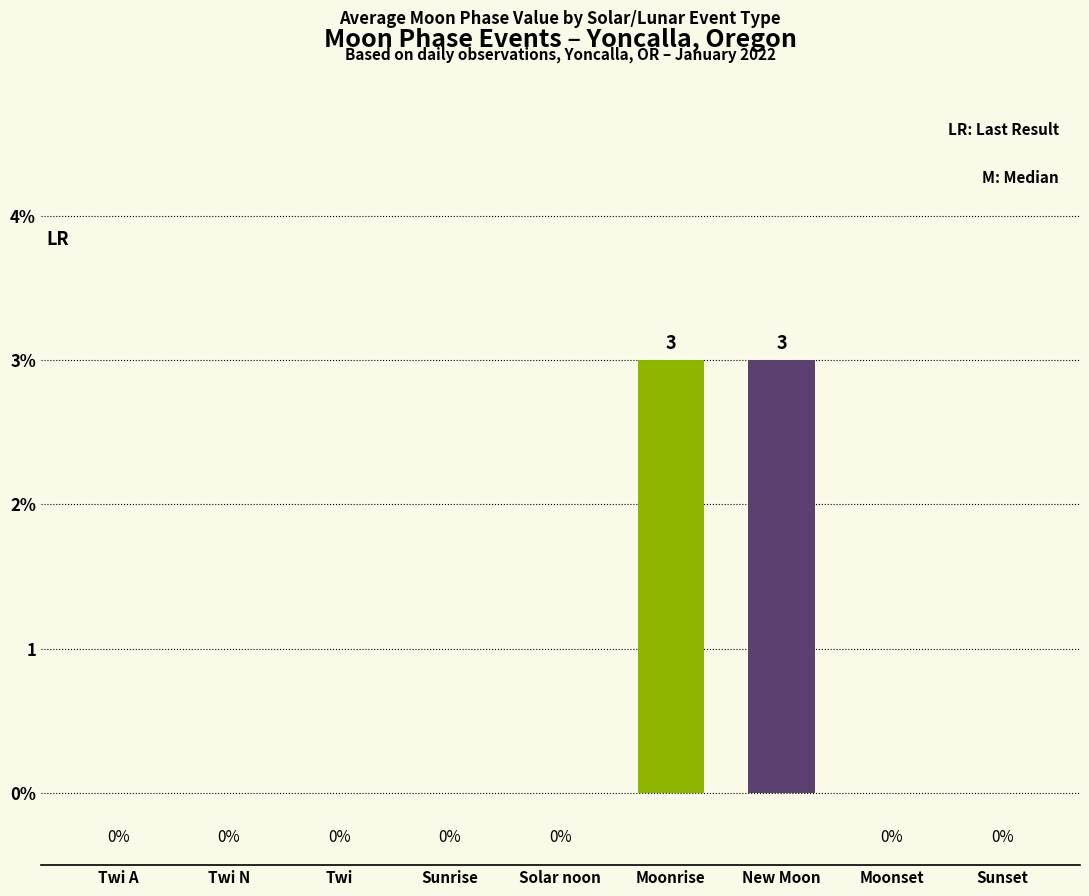

Which has a higher value, Twi N or Sunset?

Twi N